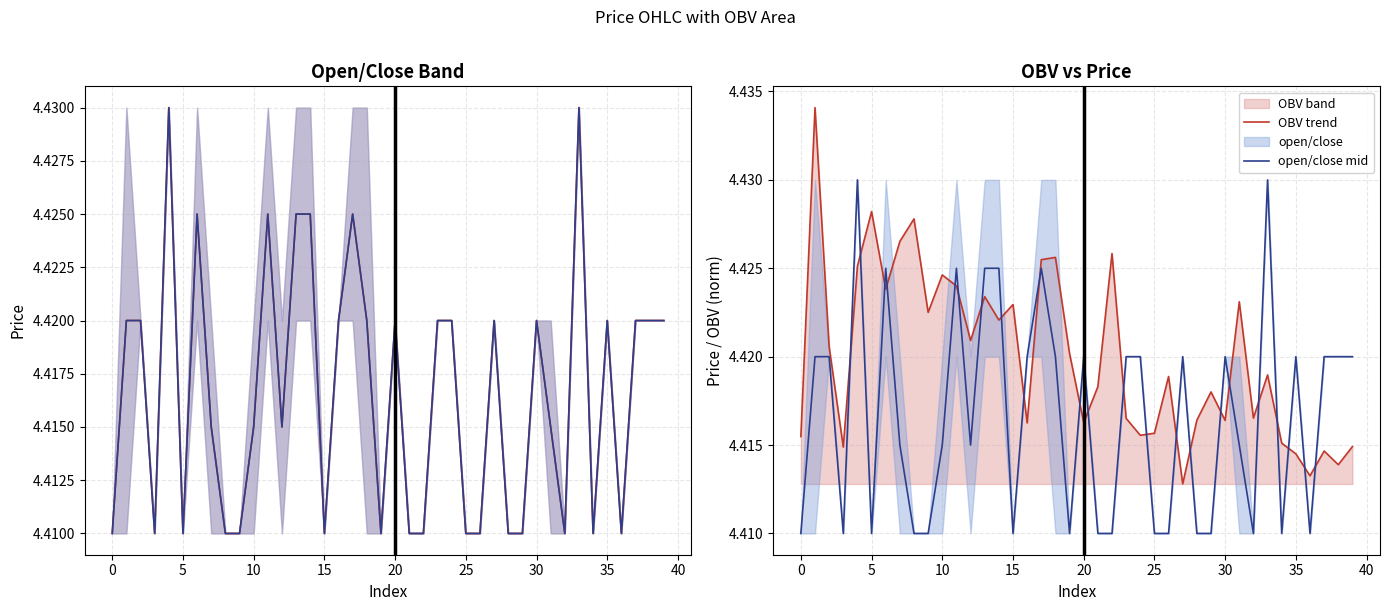

The value of OBV trend at 20 is 1.4. True or false?

False